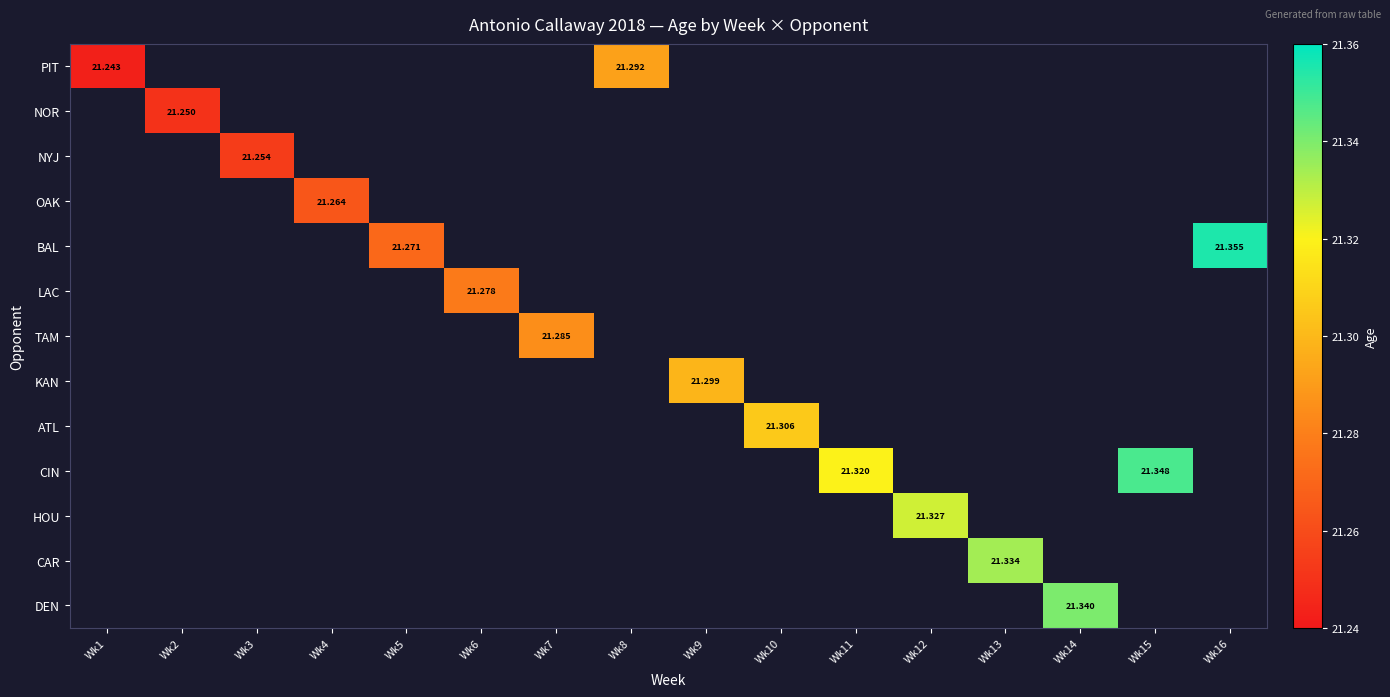

How many series are shown in this chart?

13